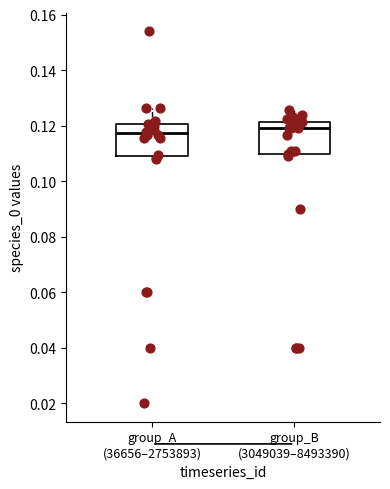

Reading left to right, read every box against the y-axis: the position of its median line, the range the box covers, and the ends of its whiskers. The values are not printed on the chart, so give them approximately, as read against the axis.

group_A (36656–2753893): median 0.118, box 0.108 to 0.120, whiskers 0.108 (just below the box's lower edge) to 0.126
group_B (3049039–8493390): median 0.120, box 0.110 to 0.122, whiskers 0.108 to 0.126